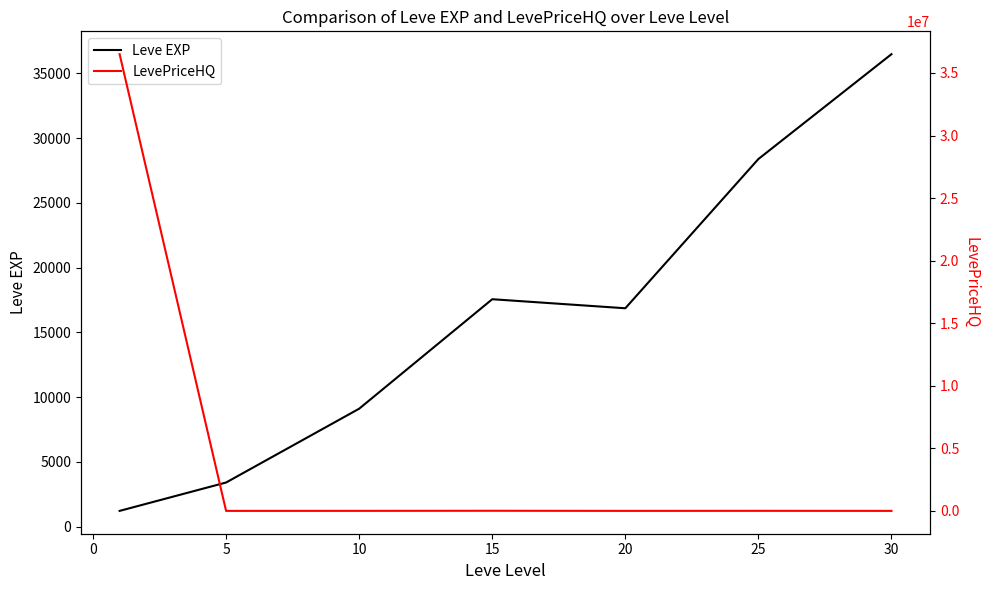

True or false: LevePriceHQ has more than 0 points higher than both neighbors.

True